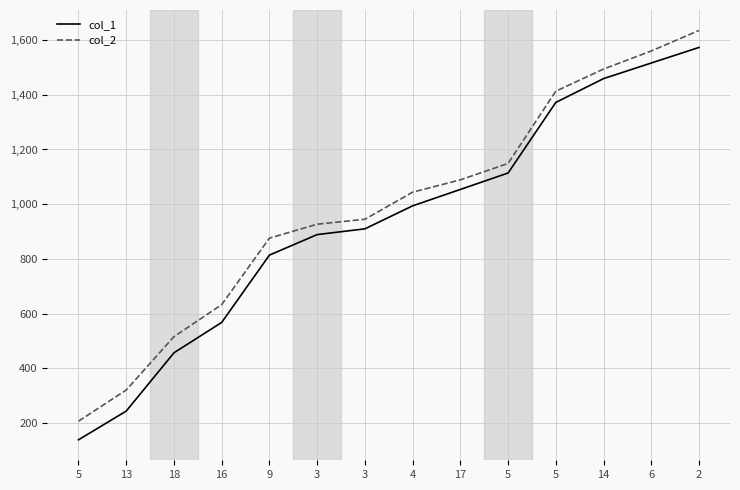

How many lines are shown in the chart?

2